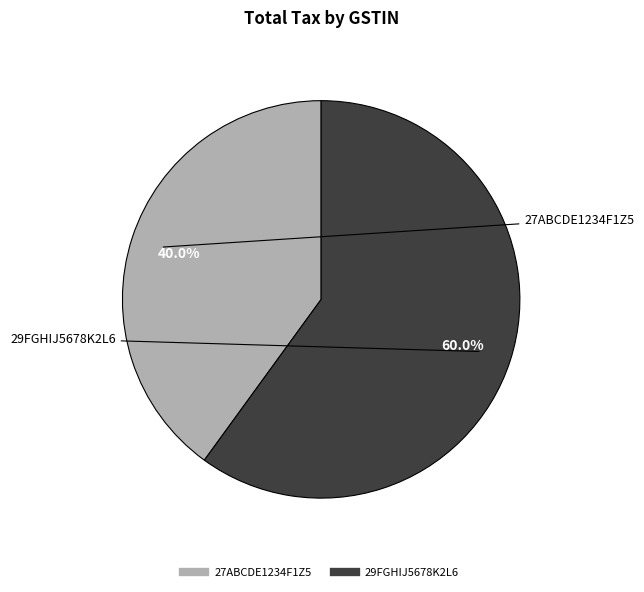

What percentage do 29FGHIJ5678K2L6 and 27ABCDE1234F1Z5 together represent?

100.0%